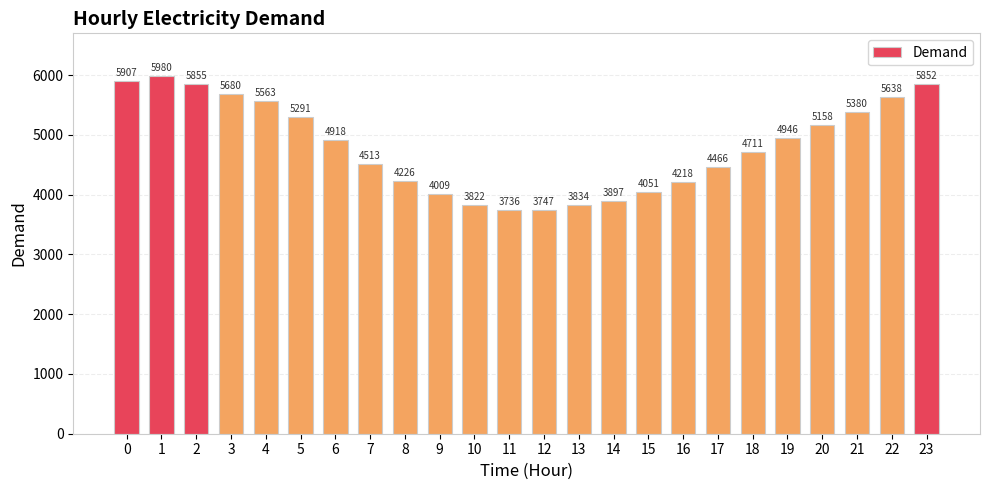

Count the number of categories in the chart.

24